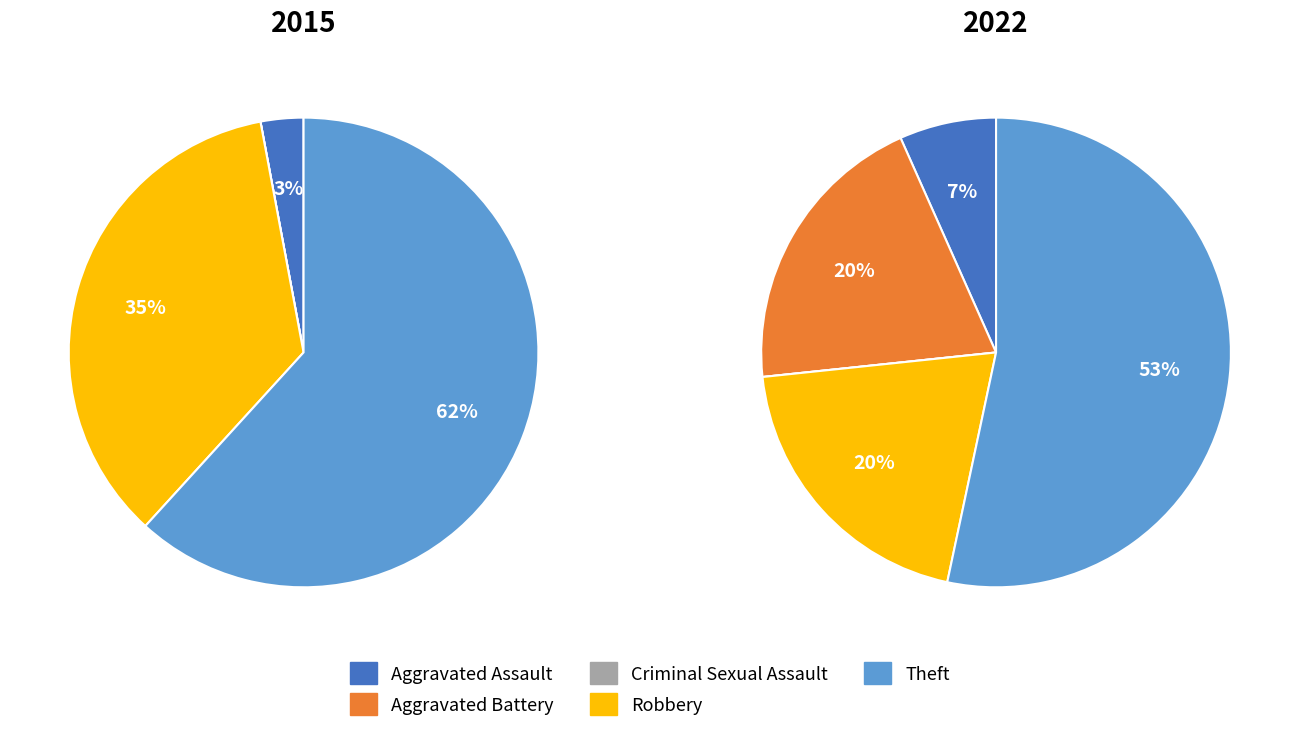

To the nearest percent, what portion does Robbery represent?

20%